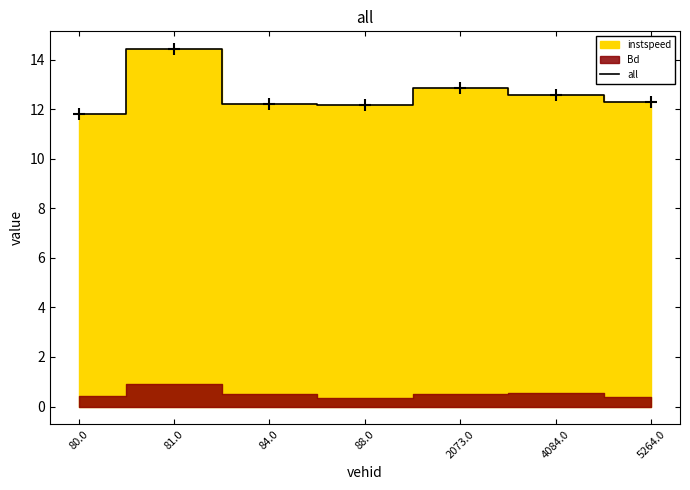

Approximately how many times larger is the value at 5264.0 compared to 88.0?

1.0